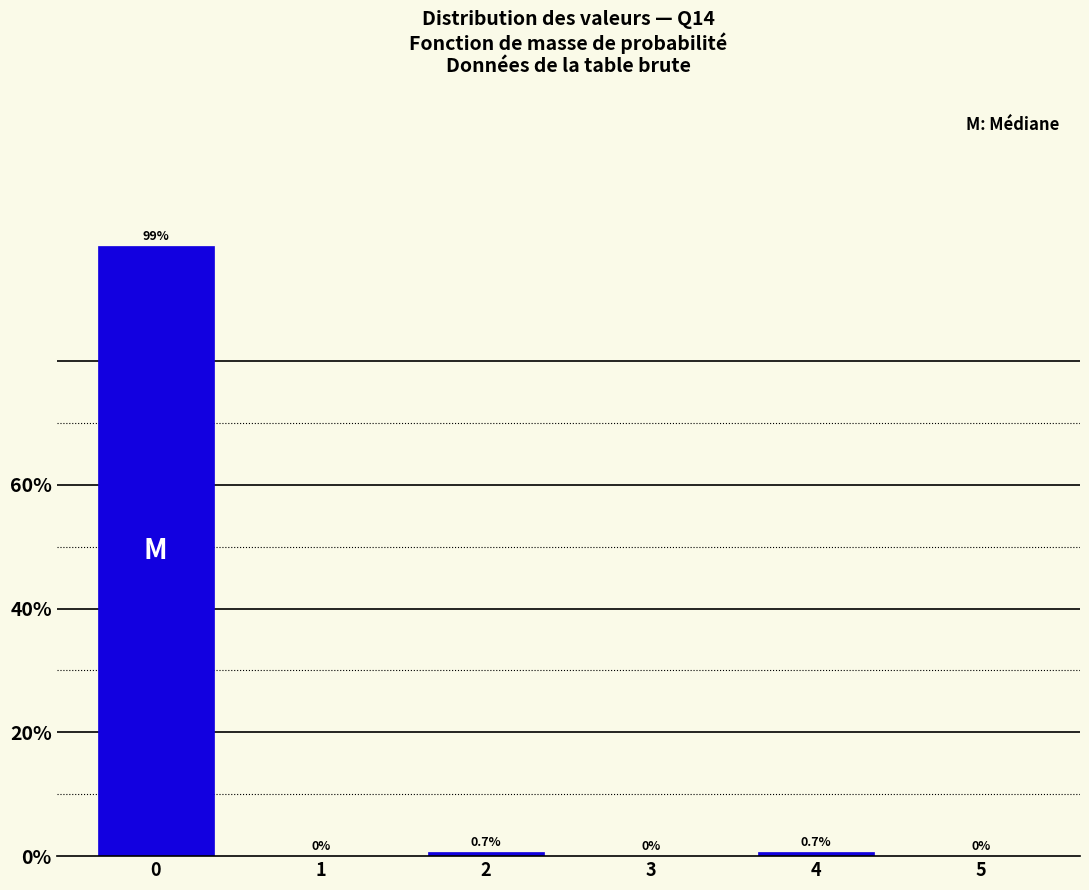

Reading left to right, what are all the values shown in this chart?

0=98.6	1=0.0	2=0.7	3=0.0	4=0.7	5=0.0